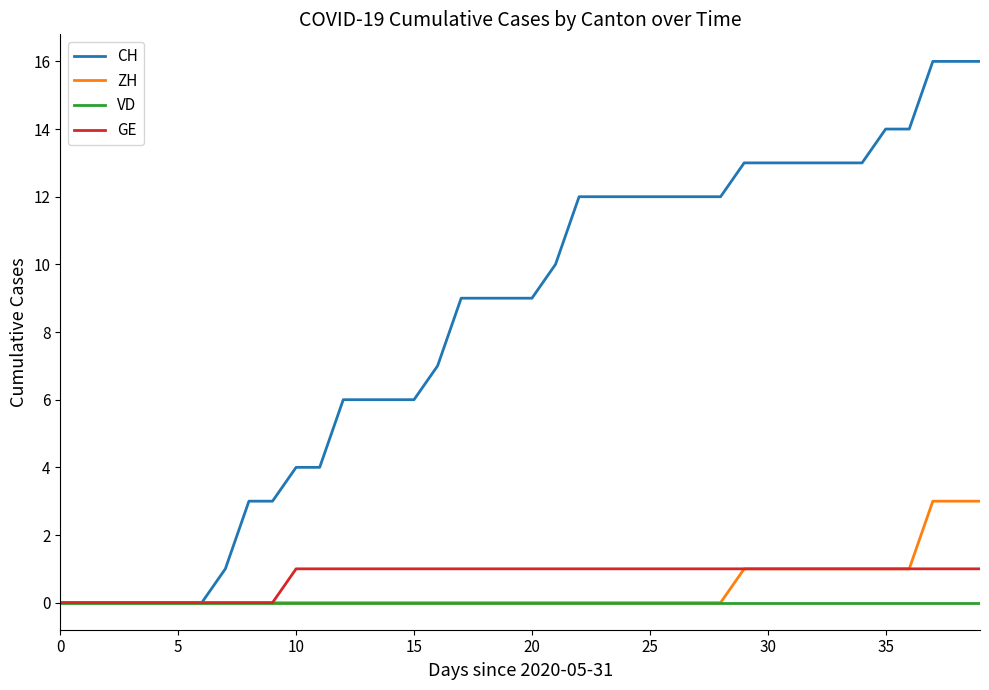

Rank the series by their maximum value, from lowest to highest.

VD, GE, ZH, CH